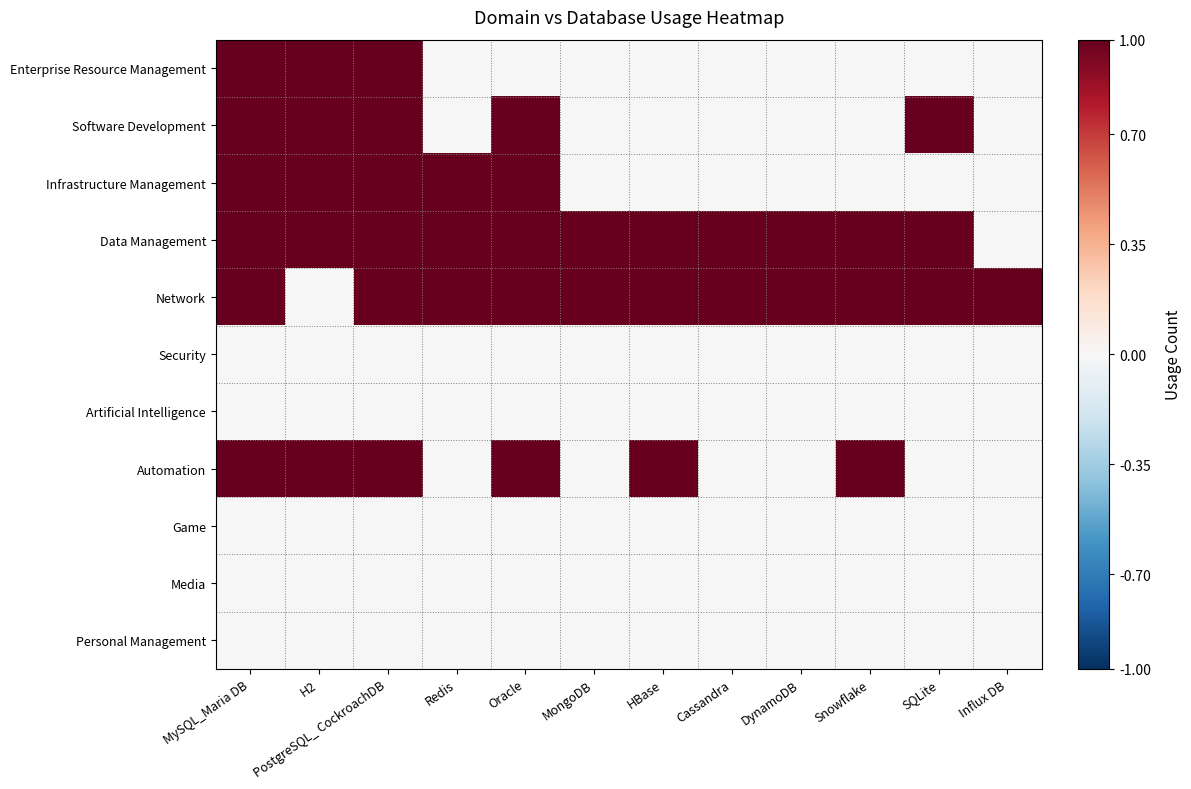

Reading right to left, transcribe all the data shown in this chart.

Enterprise Resource Management: Influx DB=0	SQLite=0	Snowflake=0	DynamoDB=0	Cassandra=0	HBase=0	MongoDB=0	Oracle=0	Redis=0	PostgreSQL_ CockroachDB=1	H2=1	MySQL_Maria DB=1
Software Development: Influx DB=0	SQLite=1	Snowflake=0	DynamoDB=0	Cassandra=0	HBase=0	MongoDB=0	Oracle=1	Redis=0	PostgreSQL_ CockroachDB=1	H2=1	MySQL_Maria DB=1
Infrastructure Management: Influx DB=0	SQLite=0	Snowflake=0	DynamoDB=0	Cassandra=0	HBase=0	MongoDB=0	Oracle=1	Redis=1	PostgreSQL_ CockroachDB=1	H2=1	MySQL_Maria DB=1
Data Management: Influx DB=0	SQLite=1	Snowflake=1	DynamoDB=1	Cassandra=1	HBase=1	MongoDB=1	Oracle=1	Redis=1	PostgreSQL_ CockroachDB=1	H2=1	MySQL_Maria DB=1
Network: Influx DB=1	SQLite=1	Snowflake=1	DynamoDB=1	Cassandra=1	HBase=1	MongoDB=1	Oracle=1	Redis=1	PostgreSQL_ CockroachDB=1	H2=0	MySQL_Maria DB=1
Security: Influx DB=0	SQLite=0	Snowflake=0	DynamoDB=0	Cassandra=0	HBase=0	MongoDB=0	Oracle=0	Redis=0	PostgreSQL_ CockroachDB=0	H2=0	MySQL_Maria DB=0
Artificial Intelligence: Influx DB=0	SQLite=0	Snowflake=0	DynamoDB=0	Cassandra=0	HBase=0	MongoDB=0	Oracle=0	Redis=0	PostgreSQL_ CockroachDB=0	H2=0	MySQL_Maria DB=0
Automation: Influx DB=0	SQLite=0	Snowflake=1	DynamoDB=0	Cassandra=0	HBase=1	MongoDB=0	Oracle=1	Redis=0	PostgreSQL_ CockroachDB=1	H2=1	MySQL_Maria DB=1
Game: Influx DB=0	SQLite=0	Snowflake=0	DynamoDB=0	Cassandra=0	HBase=0	MongoDB=0	Oracle=0	Redis=0	PostgreSQL_ CockroachDB=0	H2=0	MySQL_Maria DB=0
Media: Influx DB=0	SQLite=0	Snowflake=0	DynamoDB=0	Cassandra=0	HBase=0	MongoDB=0	Oracle=0	Redis=0	PostgreSQL_ CockroachDB=0	H2=0	MySQL_Maria DB=0
Personal Management: Influx DB=0	SQLite=0	Snowflake=0	DynamoDB=0	Cassandra=0	HBase=0	MongoDB=0	Oracle=0	Redis=0	PostgreSQL_ CockroachDB=0	H2=0	MySQL_Maria DB=0